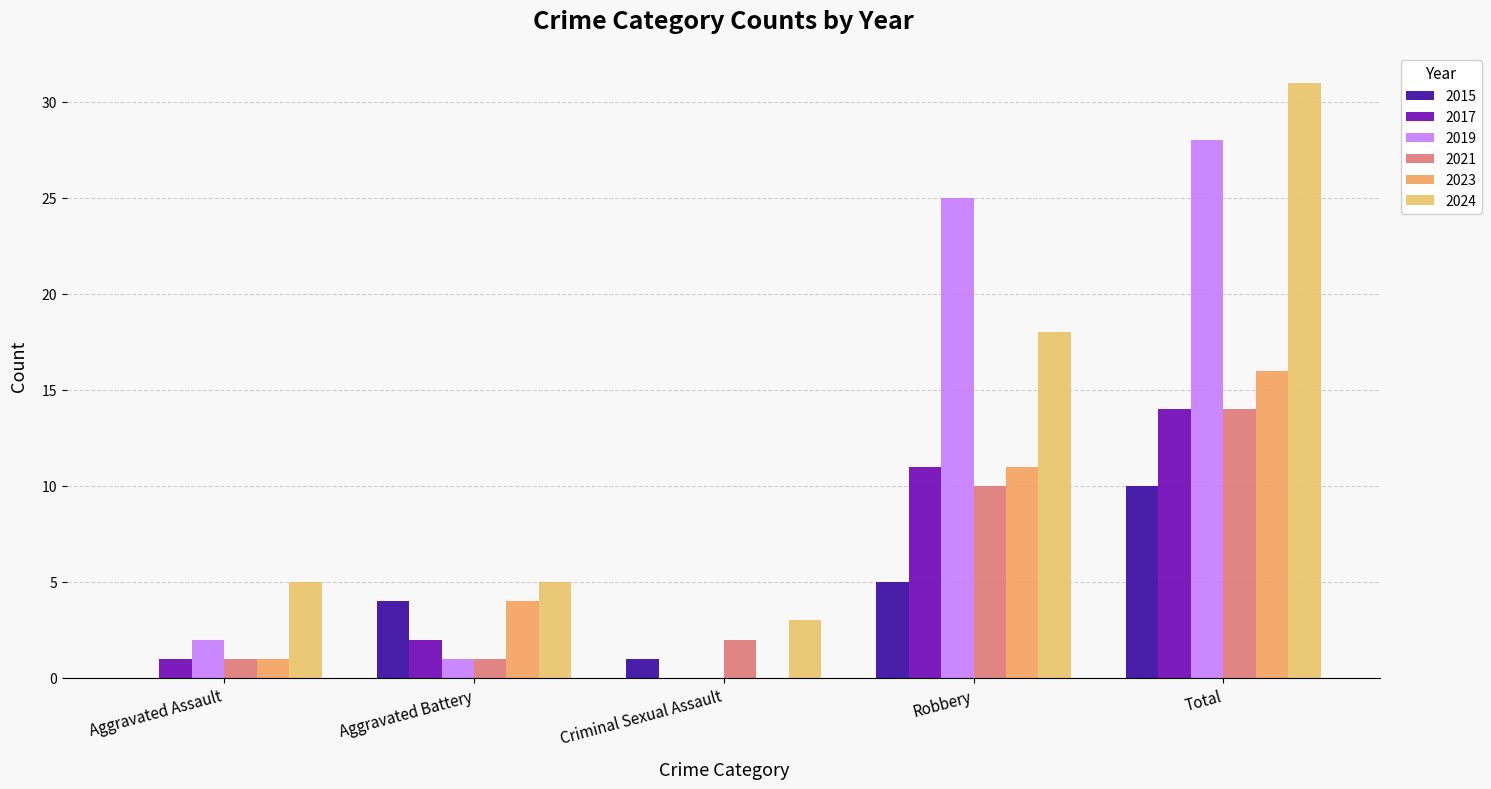

Reading left to right, what are all the values shown in this chart?

2015: 0	4	1	5	10
2017: 1	2	0	11	14
2019: 2	1	0	25	28
2021: 1	1	2	10	14
2023: 1	4	0	11	16
2024: 5	5	3	18	31